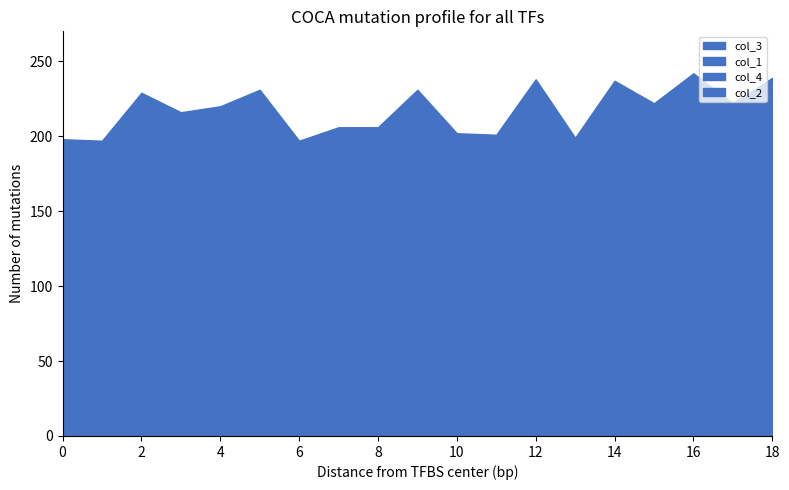

Where is the first local maximum for col_3?

2